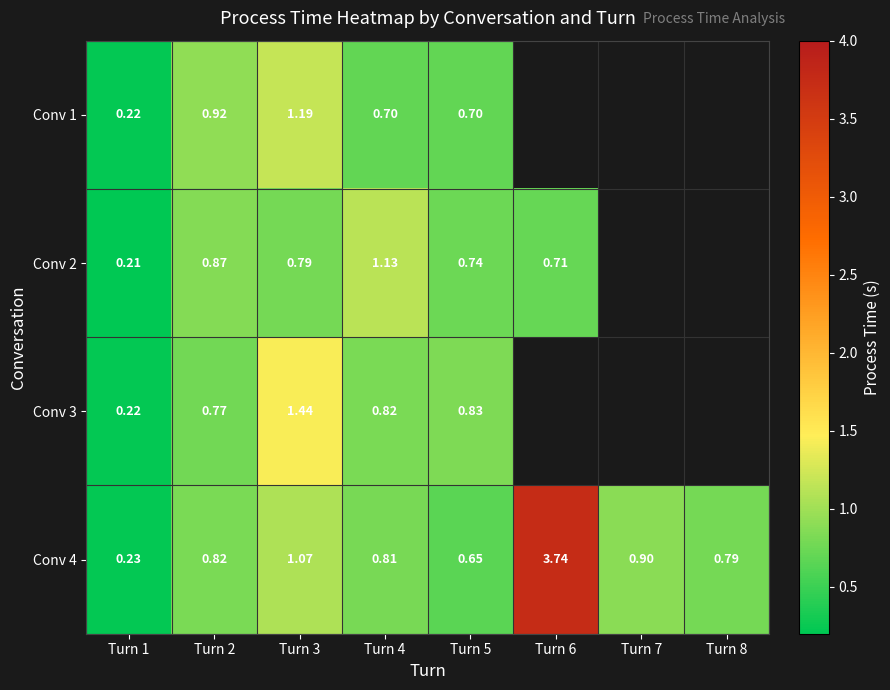

At which label is Conv 4 closest to 1?

Turn 3